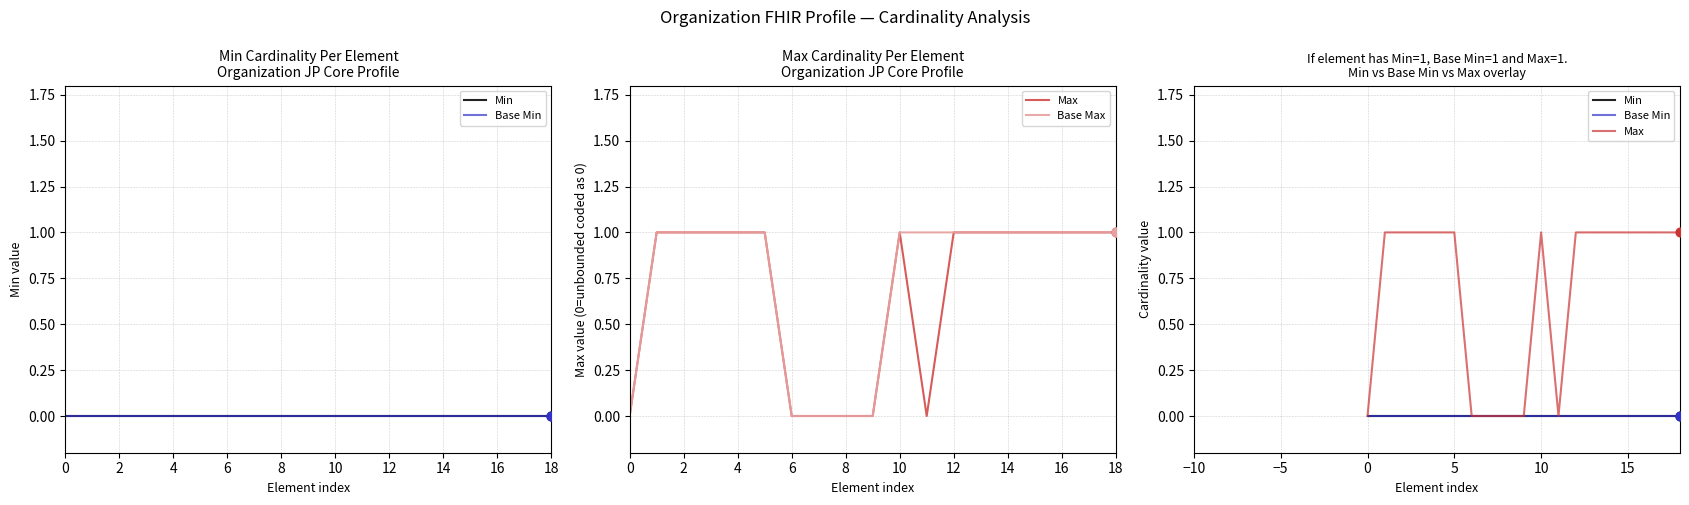

Which series reaches the minimum Y coordinate?

Min